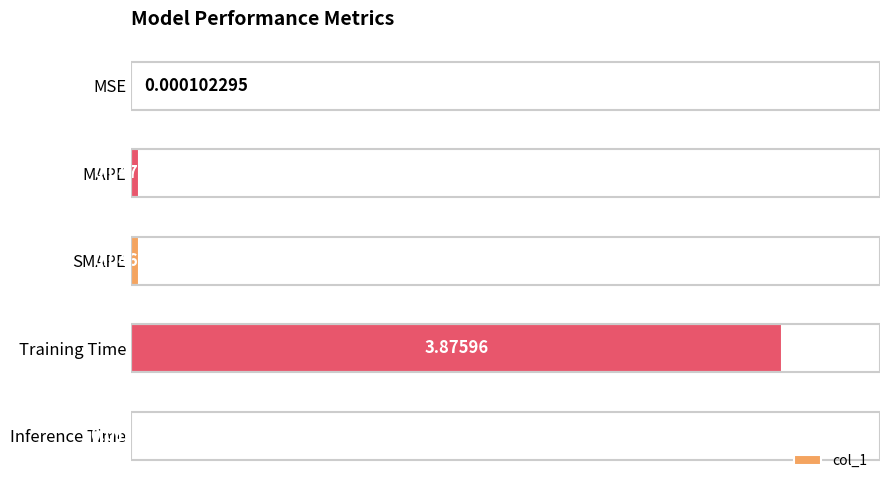

What is the sum of all values?

4.0